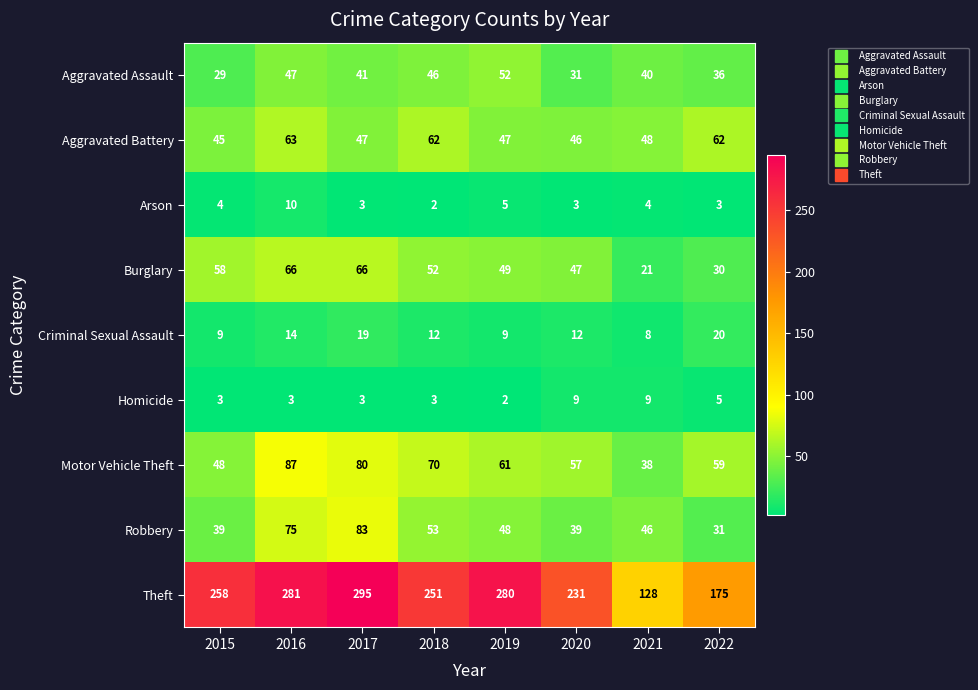

Which series has the largest range (max minus min)?

Theft